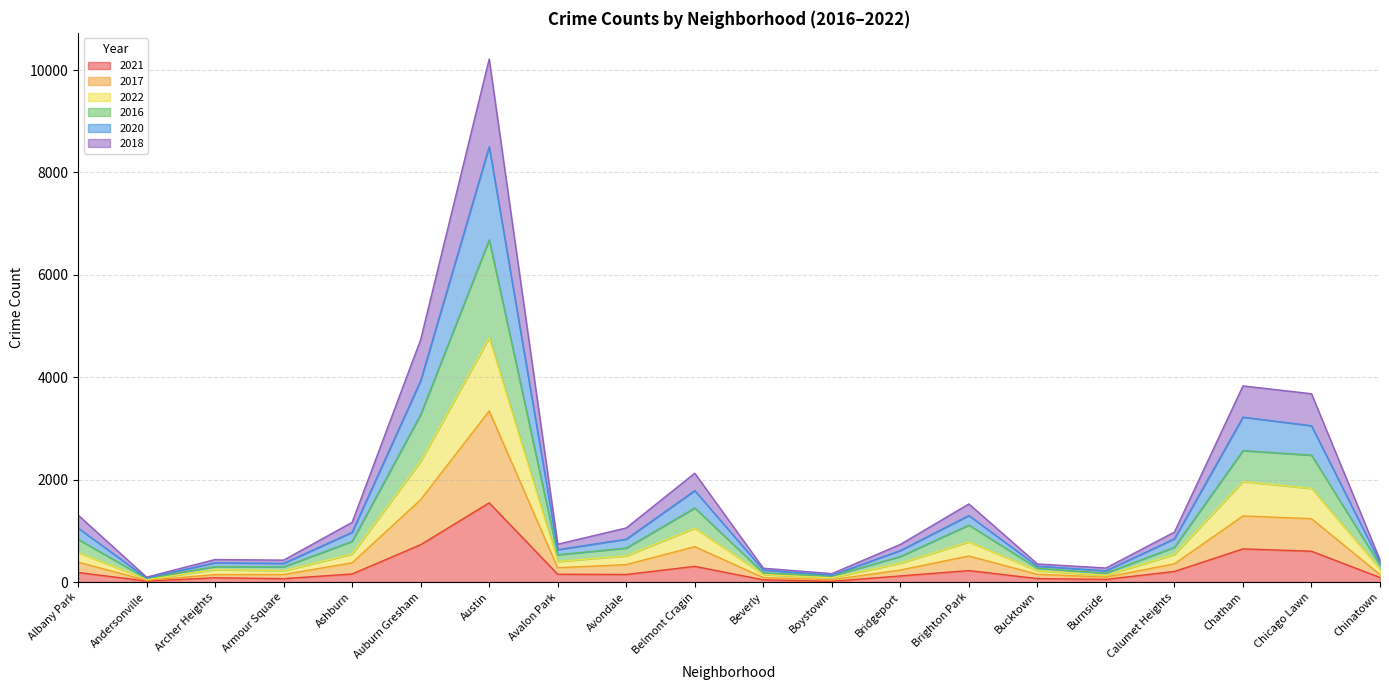

What is the highest value of the 2021 series?

1547